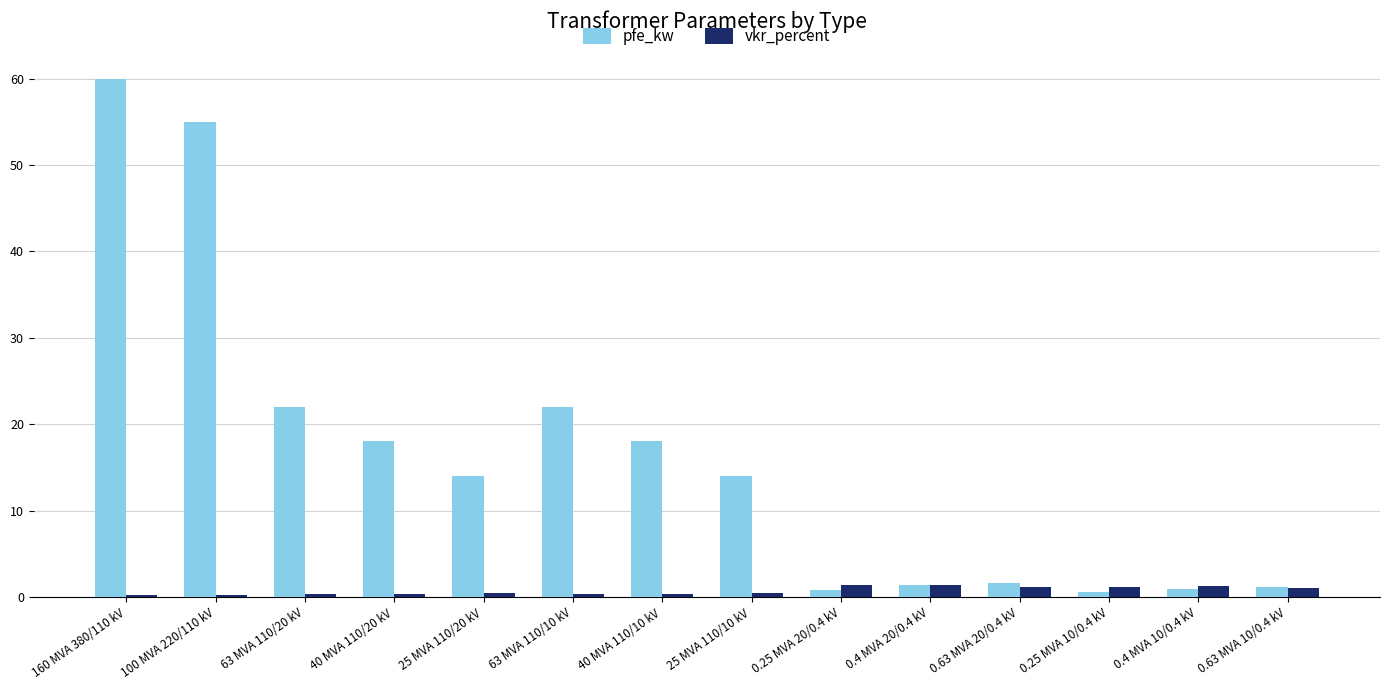

At 40 MVA 110/20 kV, list the series in order from largest to smallest.

pfe_kw, vkr_percent